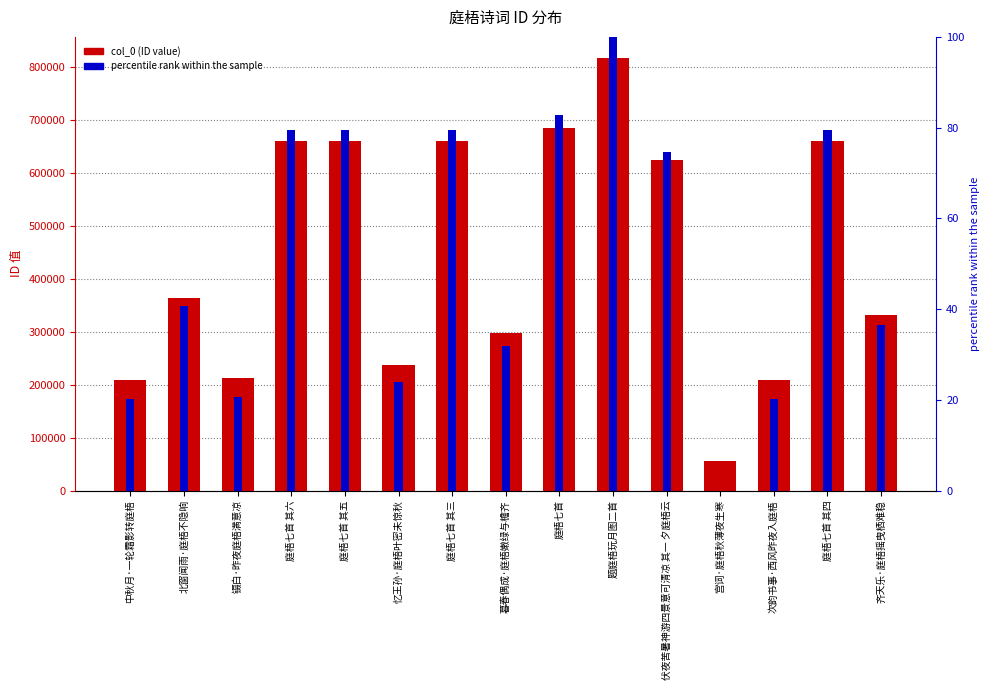

What position from the left is 暮春偶成·庭梧嫩绿与檐齐?

8